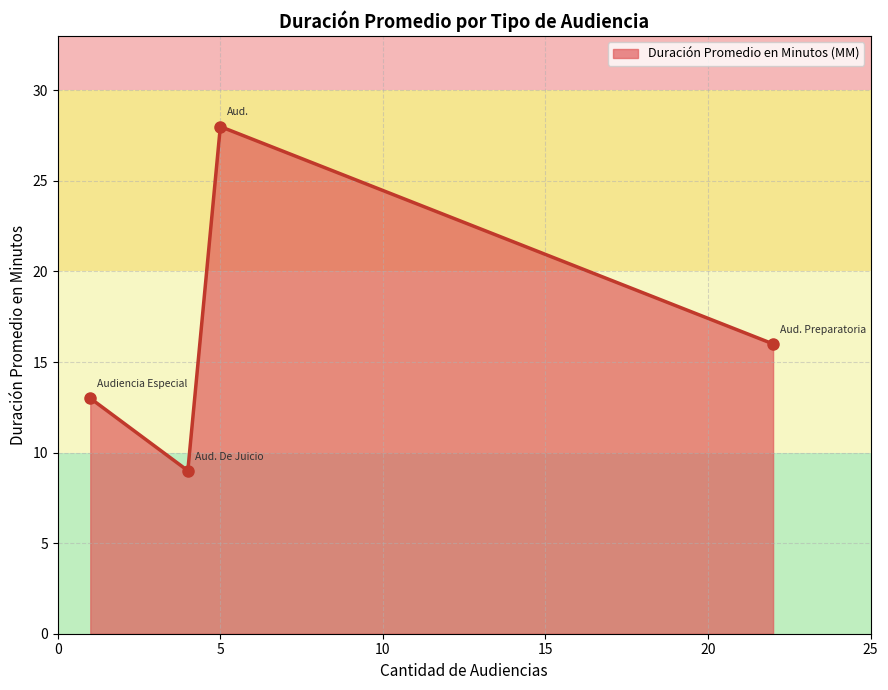

What is the difference between the maximum and minimum values?

19